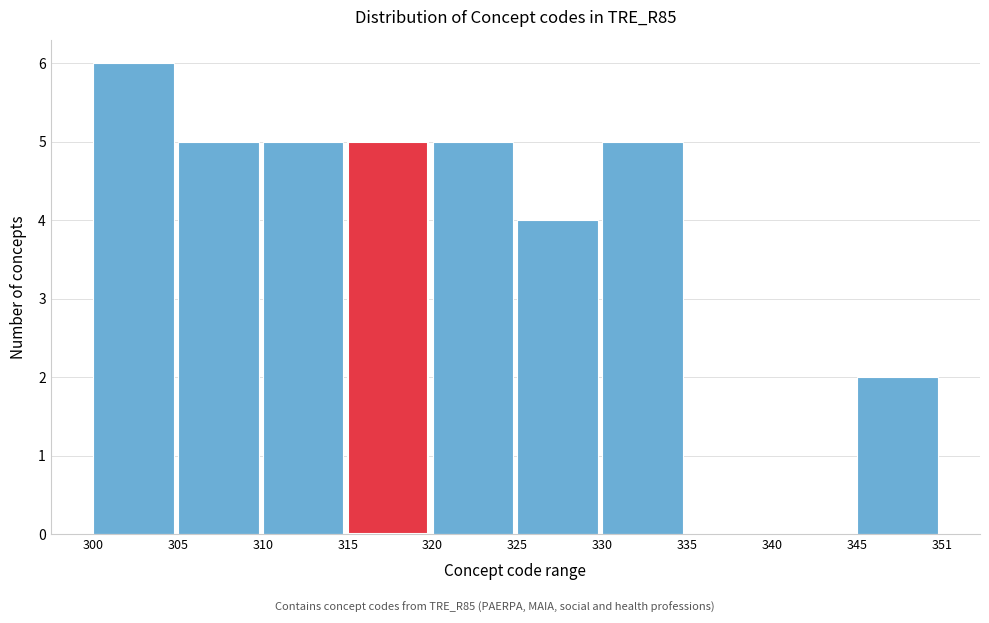

Reading left to right, what are all the values shown in this chart?

300=6	305=5	310=5	315=5	320=5	325=4	330=5	335=0	340=0	345=2